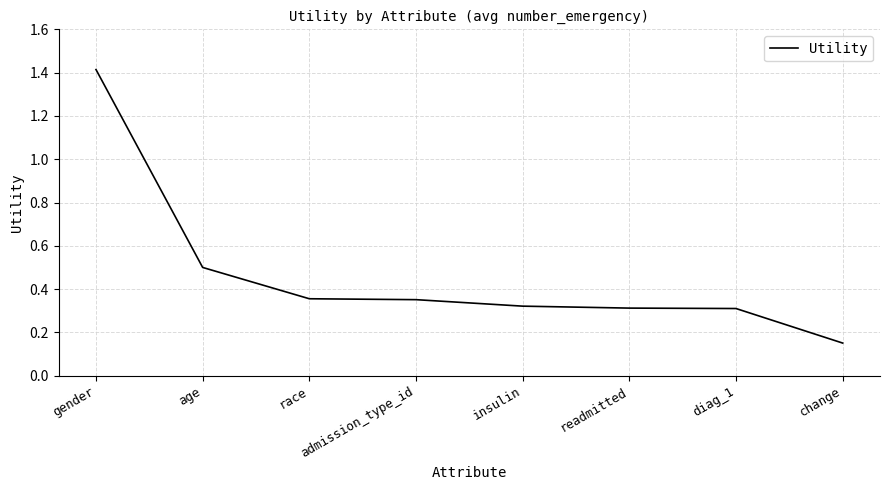

How many lines are shown in the chart?

1